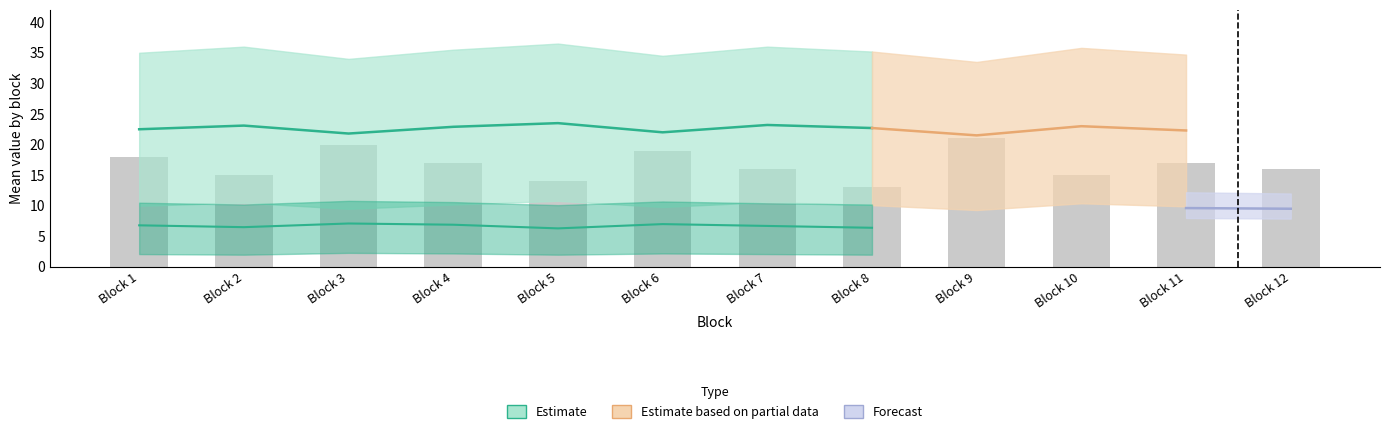

Count the values in the range 15 to 19.

8